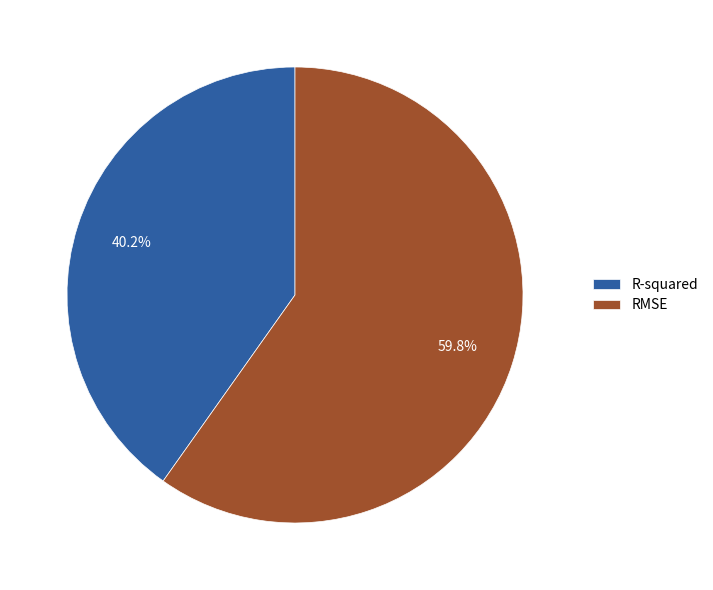

The R-squared slice represents 52% of the pie. True or false?

False